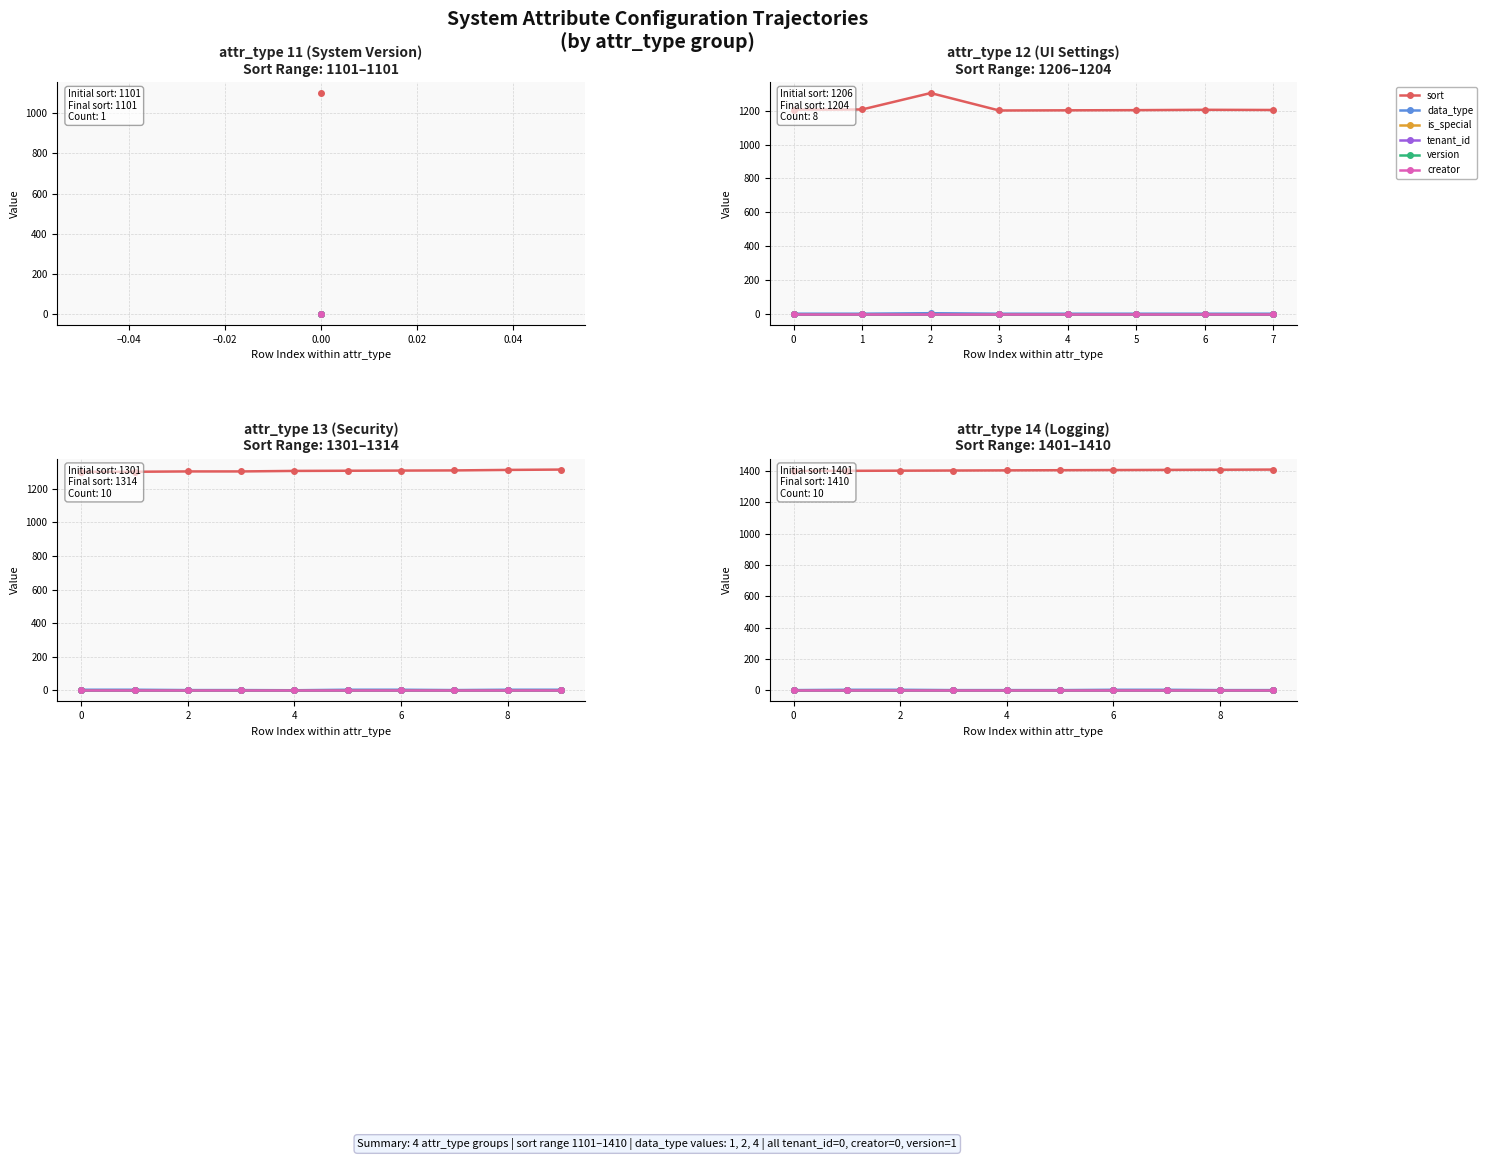

True or false: tenant_id and is_special intersect in this chart.

False